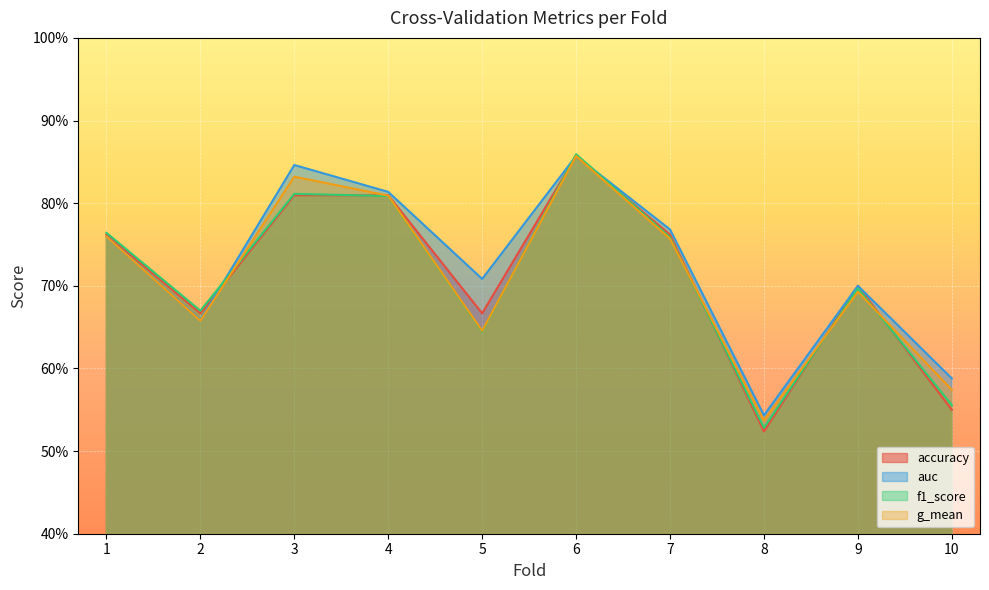

What is the difference between the second highest and second lowest values in the auc series?

0.3